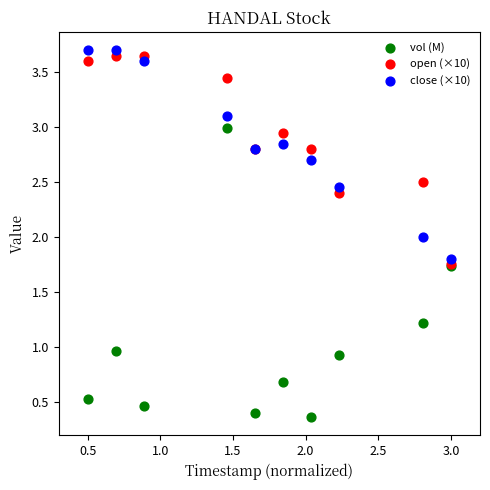

Which series reaches the maximum Y coordinate?

close (×10)